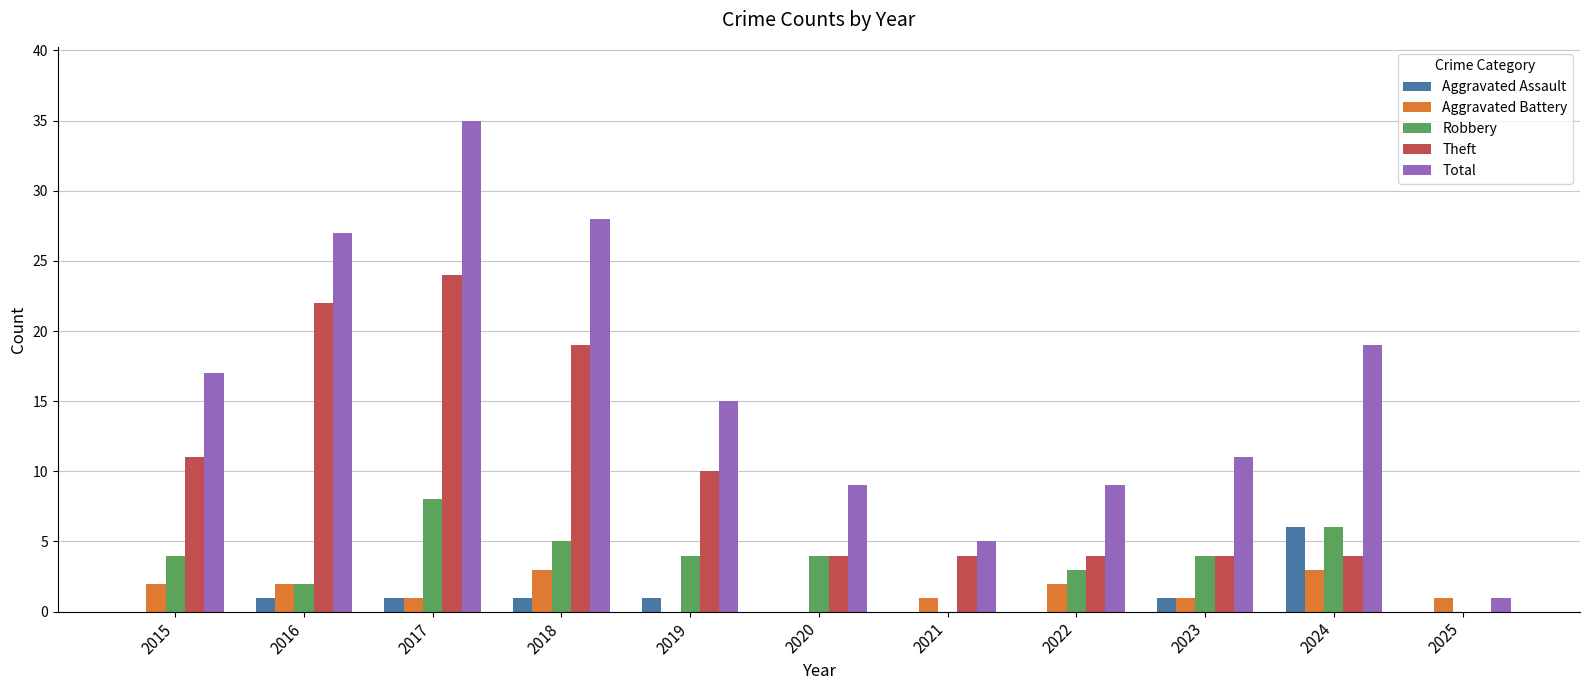

Which series has the largest total across all categories?

Total